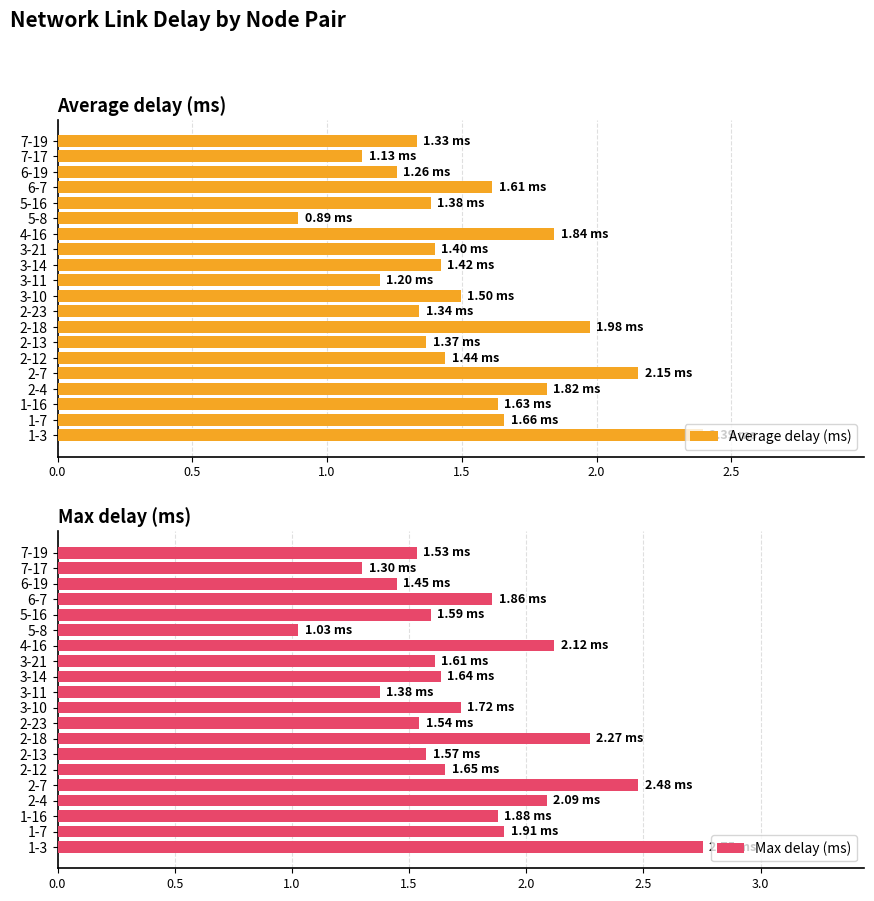

The Average delay (ms) series shows 0.4 at 1-7. True or false?

False